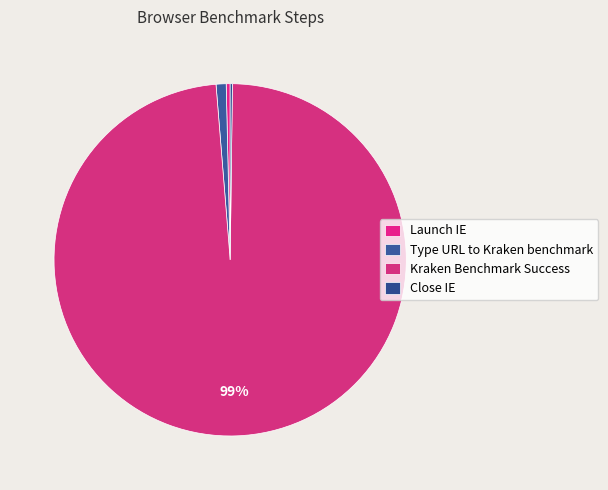

Count the number of slices in the pie.

4